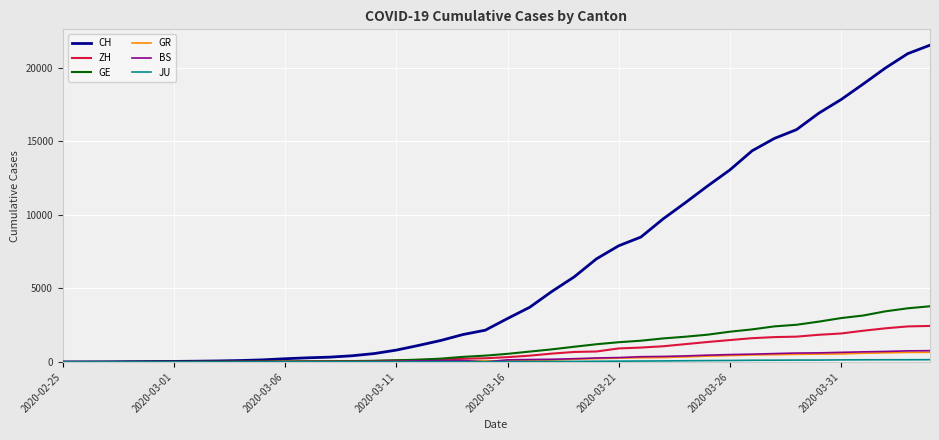

Which series has the largest range (max minus min)?

CH